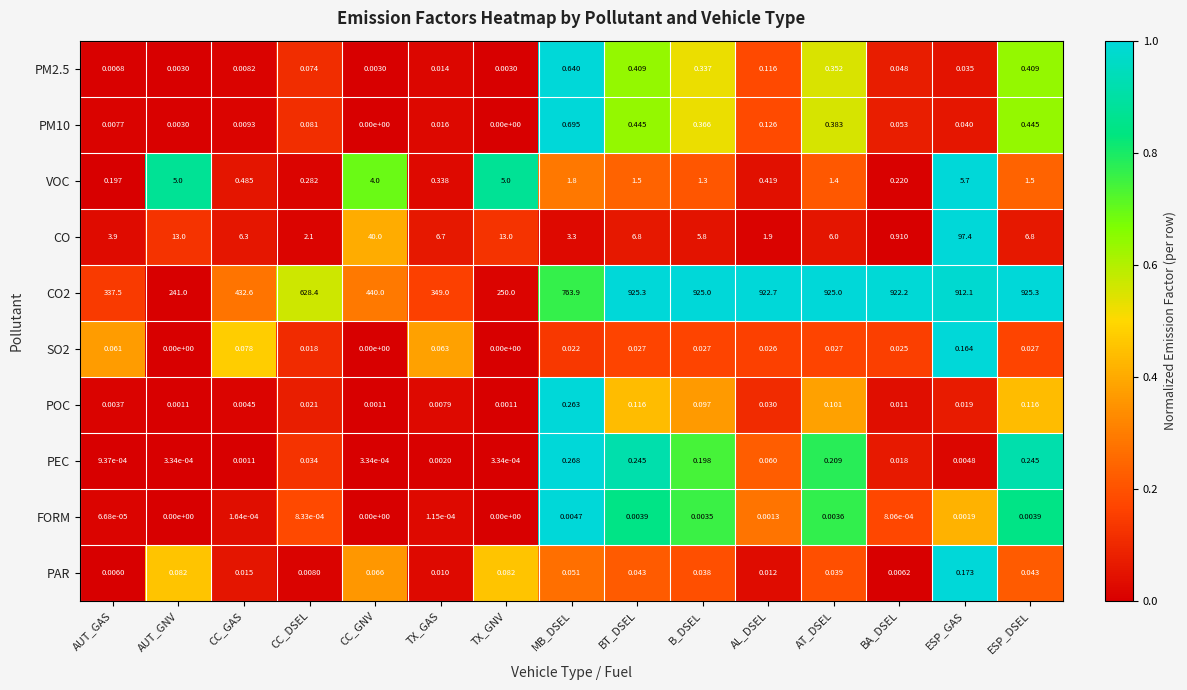

At which category is the sum across all series the highest?

ESP_GAS